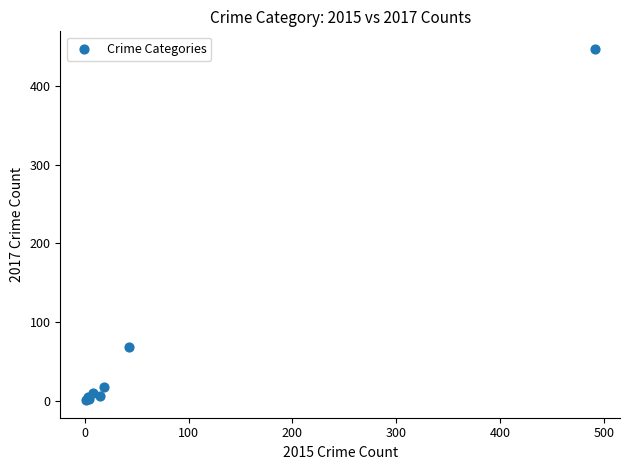

What Y value in the scatter plot is closest to 224?

69